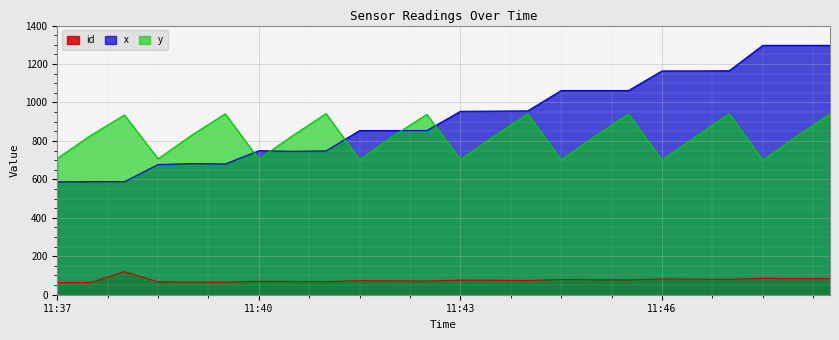

Reading left to right, what are all the values shown in this chart?

id: 63	64	120	67	66	65	70	69	68	73	72	71	76	75	74	79	78	77	82	81	80	85	84	83
x: 587	588	588	677	682	680	749	746	748	854	854	854	954	955	956	1062	1062	1062	1164	1164	1165	1297	1297	1297
y: 709	829	935	707	830	941	705	827	942	703	826	938	703	825	940	702	824	940	701	822	941	700	823	940